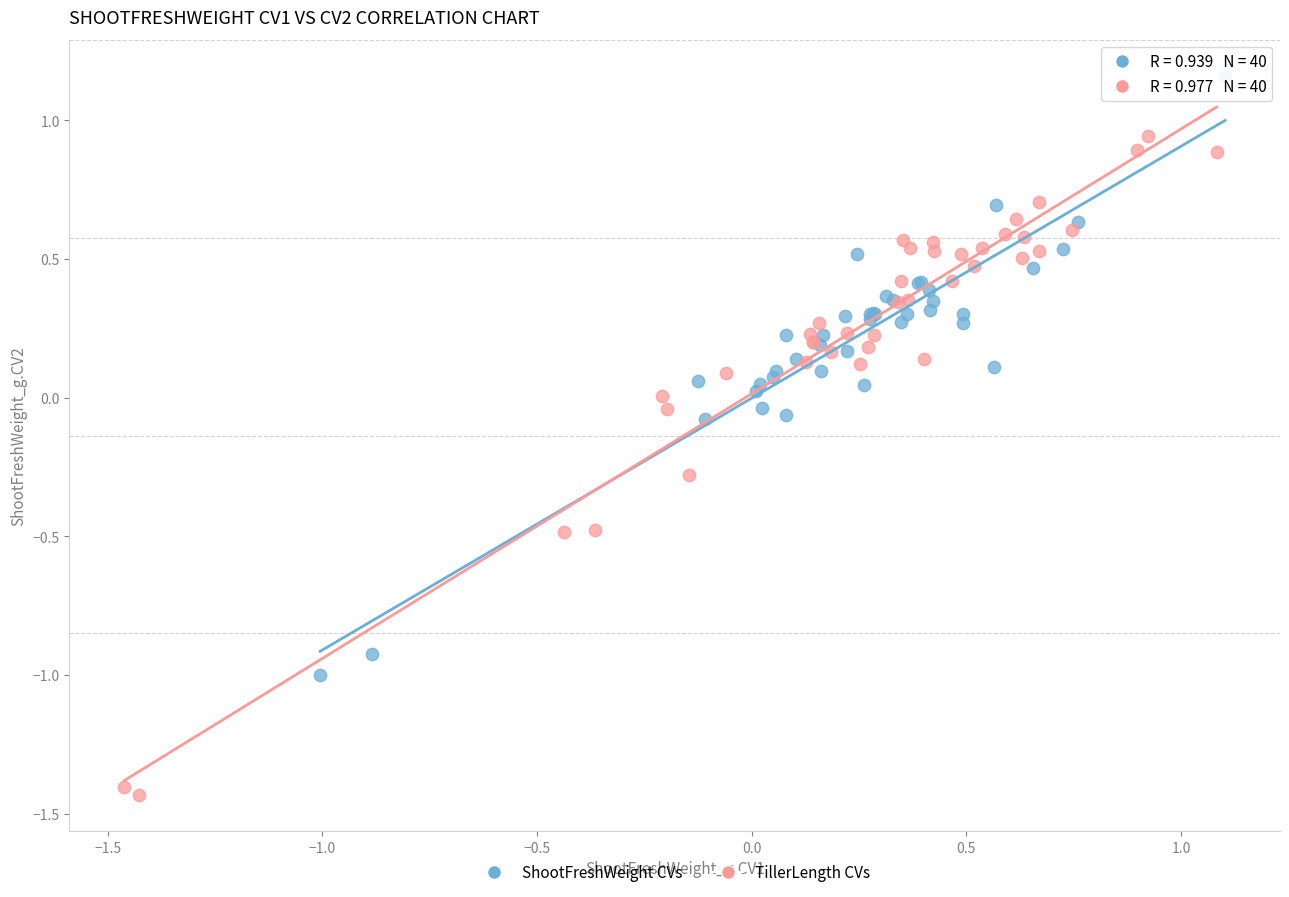

What are all the series names shown in the legend?

ShootFreshWeight CVs, TillerLength CVs